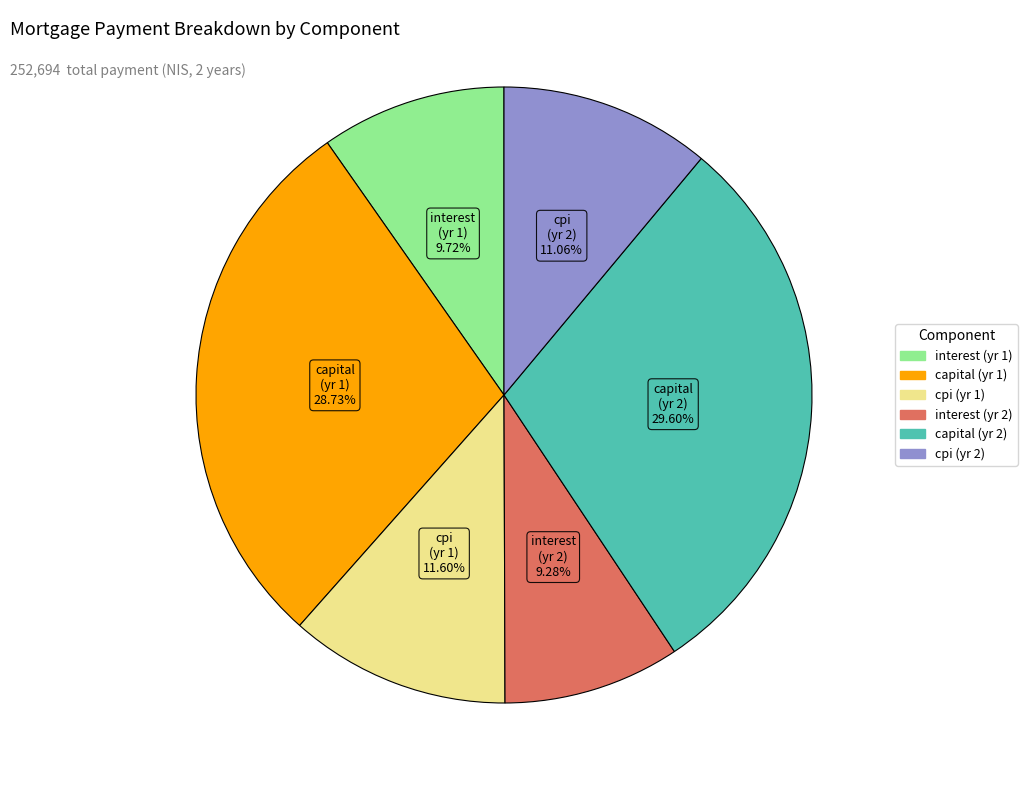

Is there a majority slice in this chart?

No